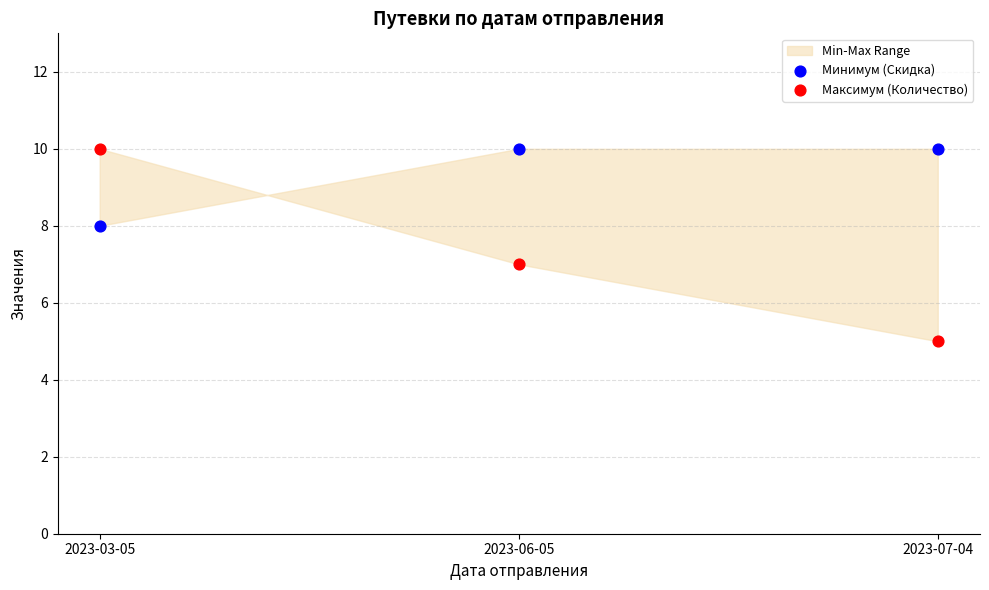

Across all data points, what is the range of Y values (max minus min)?

5